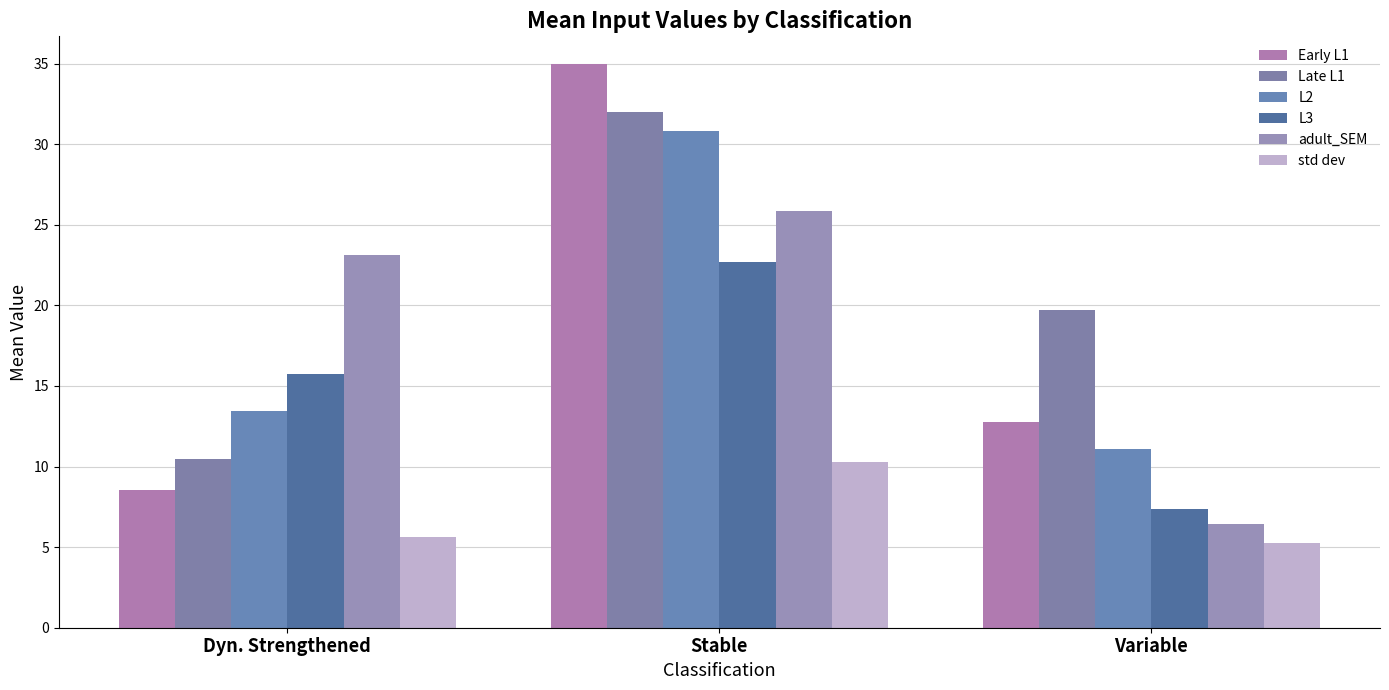

The value of adult_SEM at Dyn. Strengthened is 23.1. True or false?

True